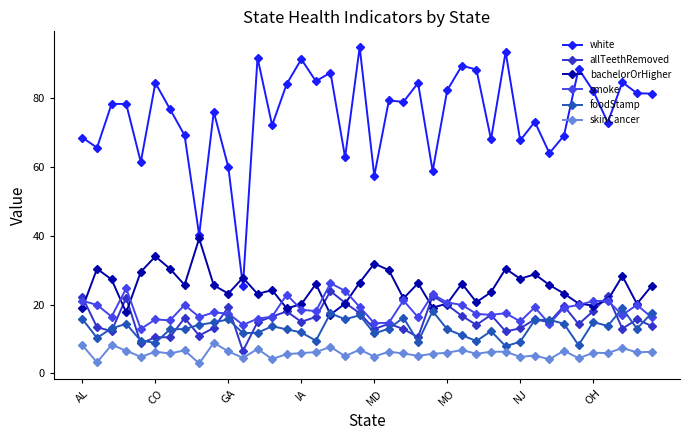

True or false: skinCancer and smoke intersect in this chart.

False